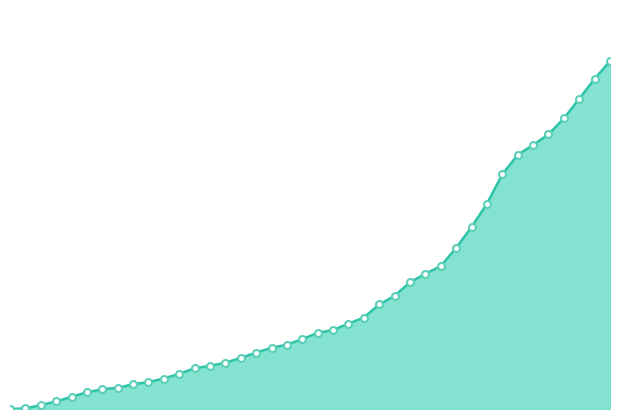

What is the greatest value displayed?

1757